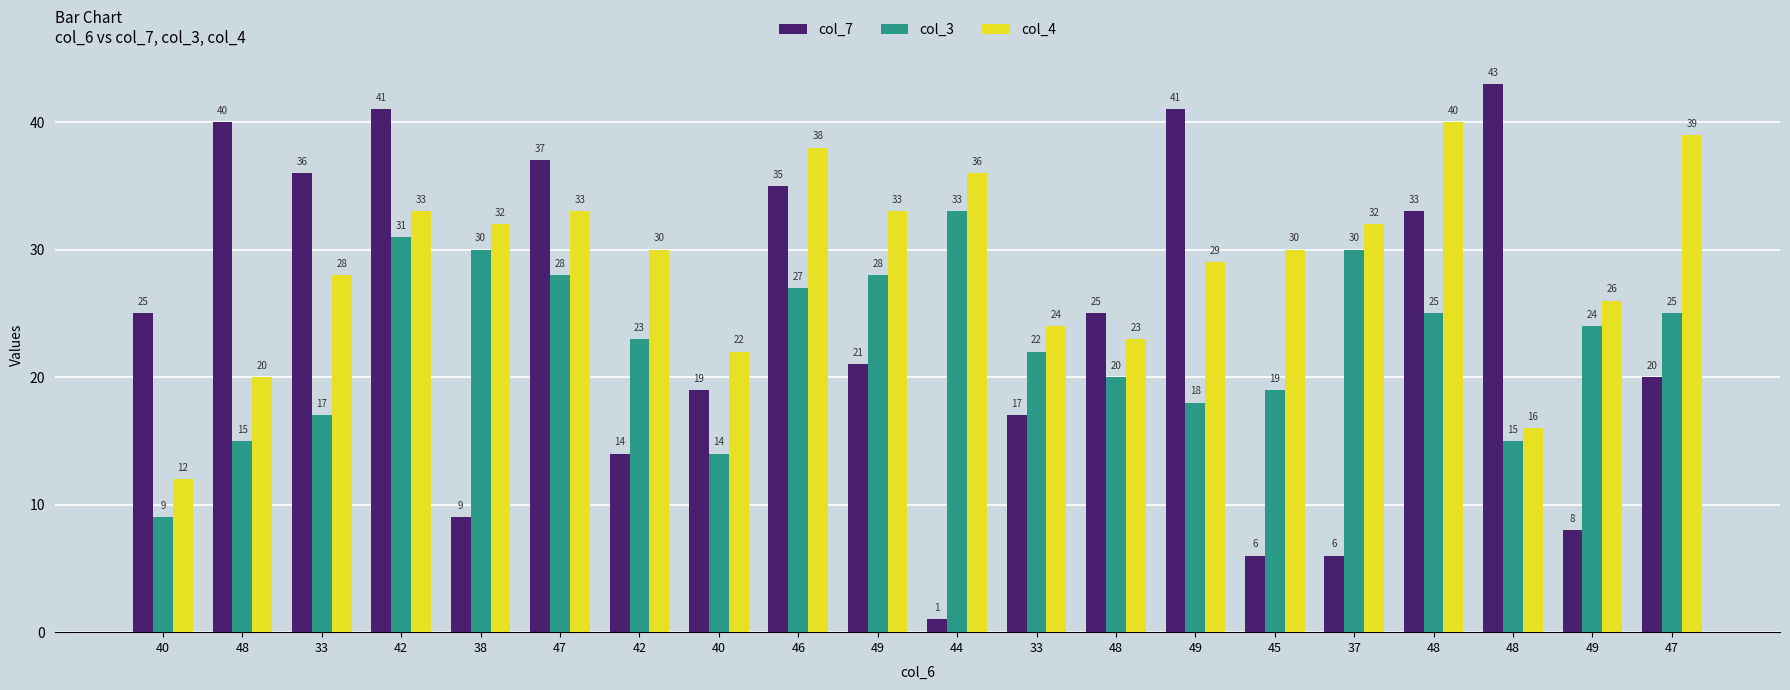

What are all the series names shown in the legend?

col_7, col_3, col_4